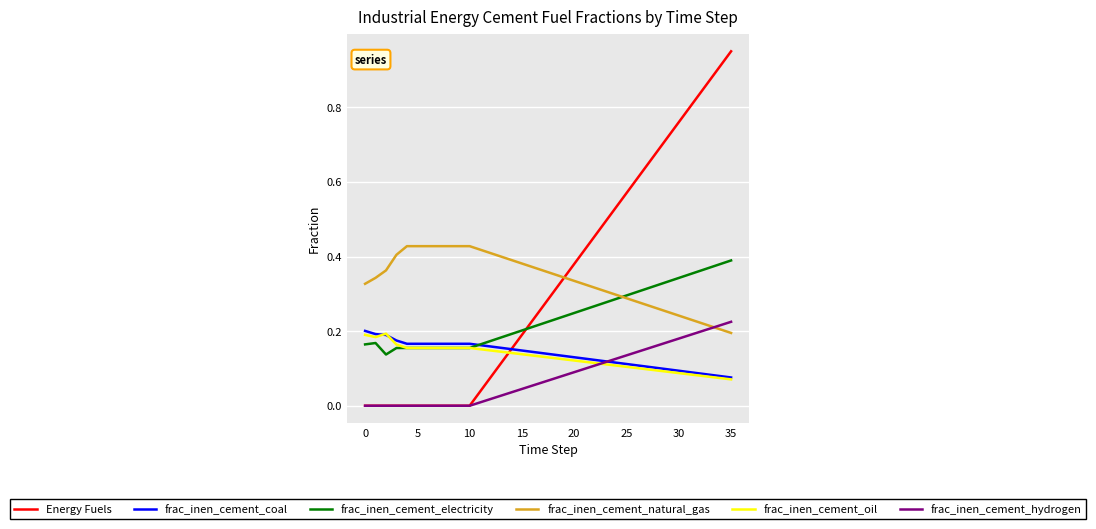

True or false: frac_inen_cement_electricity and frac_inen_cement_hydrogen cross at least once.

False